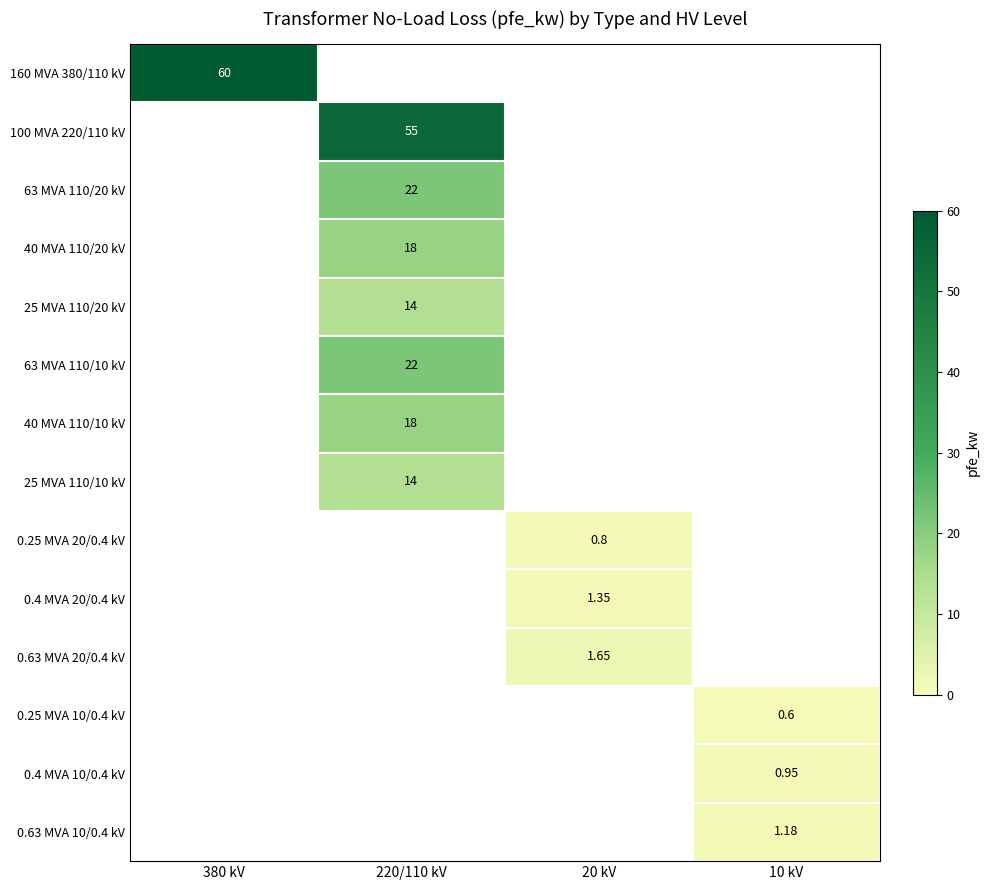

Is the value of 0.63 MVA 10/0.4 kV at 10 kV greater than the value of 63 MVA 110/10 kV at 220/110 kV?

No